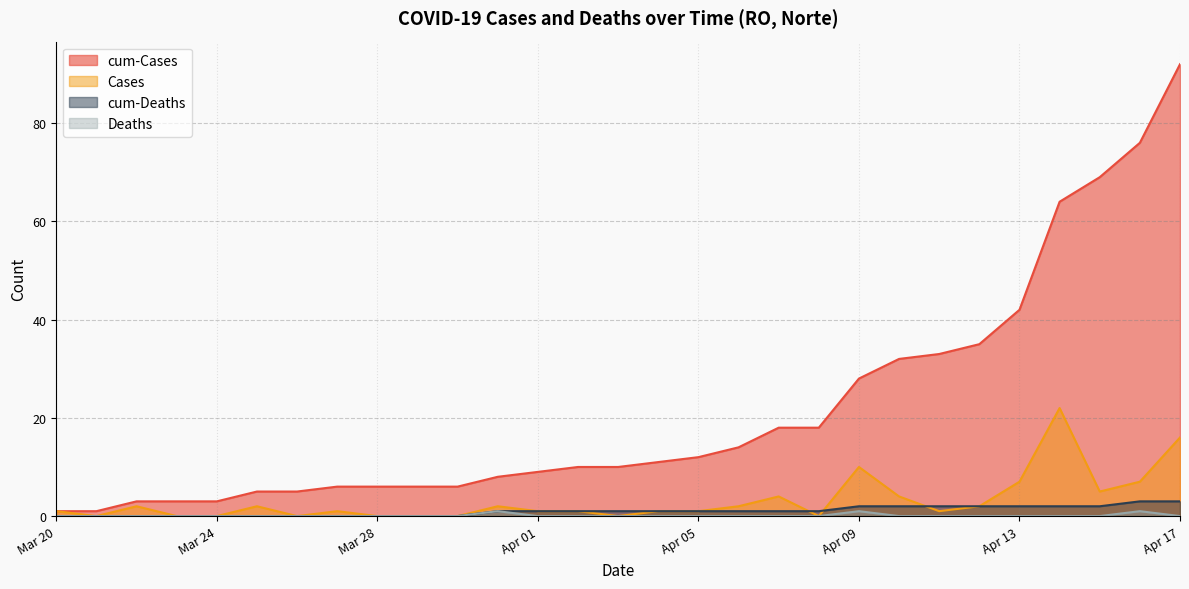

Between 2020-04-04 and 2020-03-31, which is larger?

2020-04-04